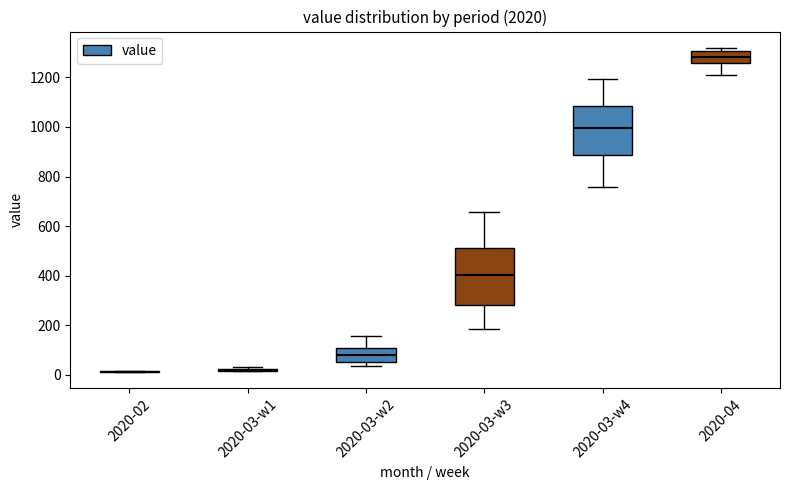

Where is the lower edge of the box for 2020-03-w4 on the y-axis? The values are not printed on the chart, so give them approximately, as read against the axis.

880